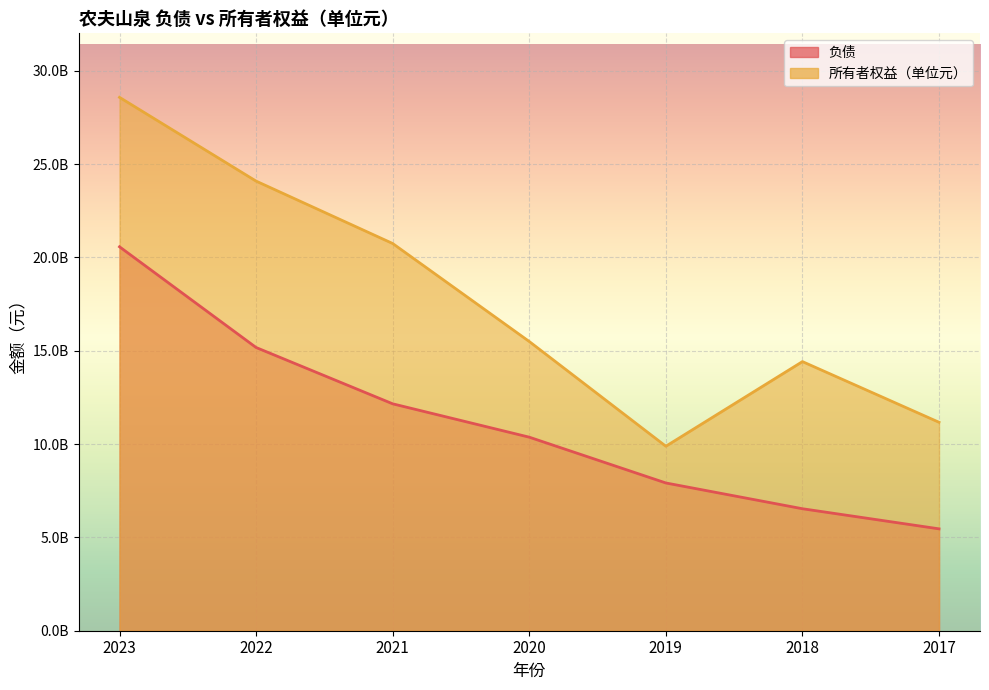

At which label does 所有者权益（单位元） reach its minimum?

2019